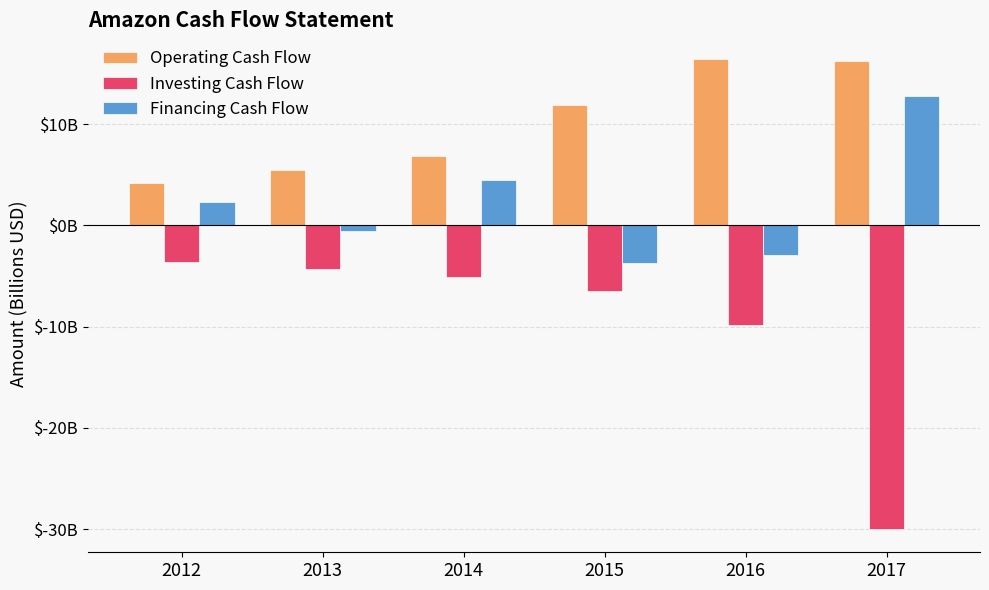

Does the chart contain stacked bars?

No